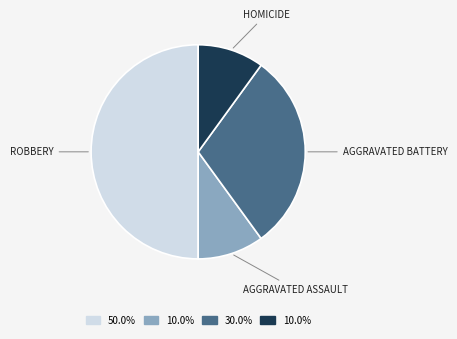

What is the smallest slice in the pie chart?

Aggravated Assault